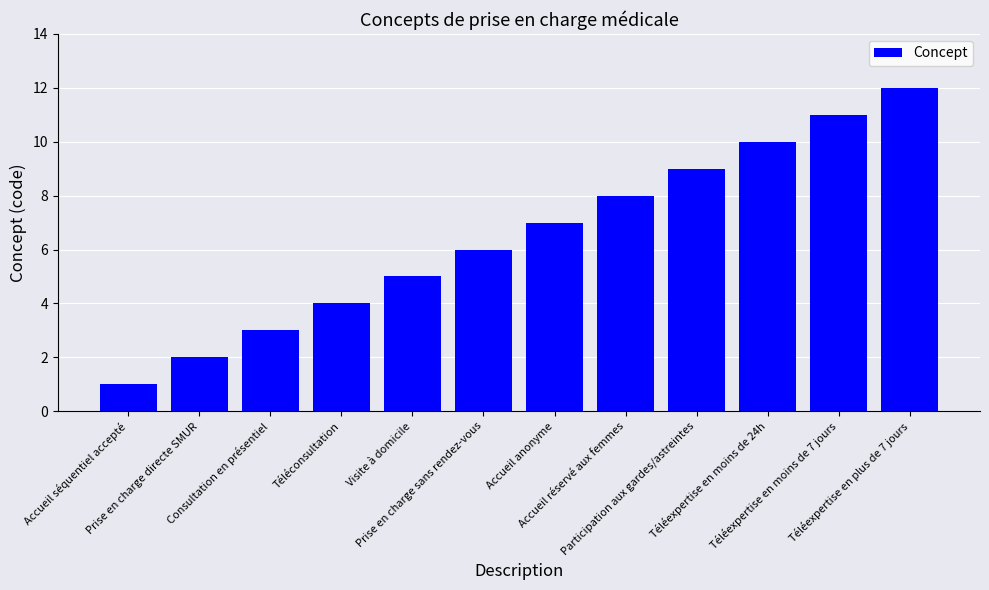

True or false: the data shows 16 at Téléexpertise en moins de 7 jours.

False